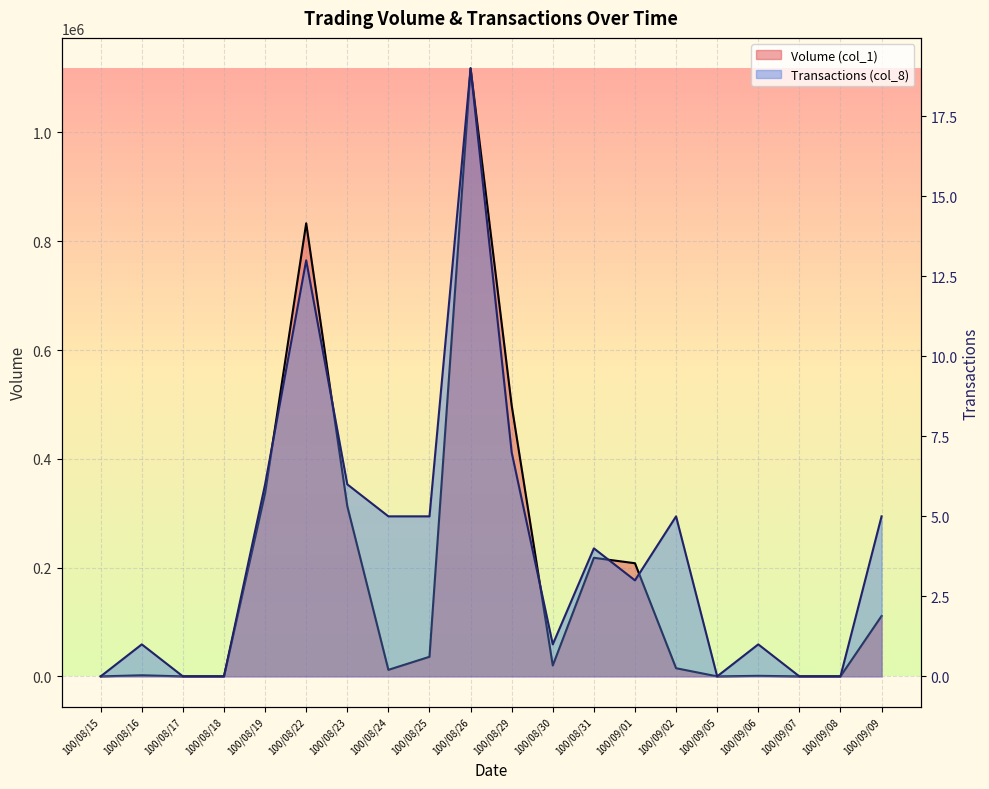

At which category does Transactions (col_8) reach its first local valley?

100/08/30